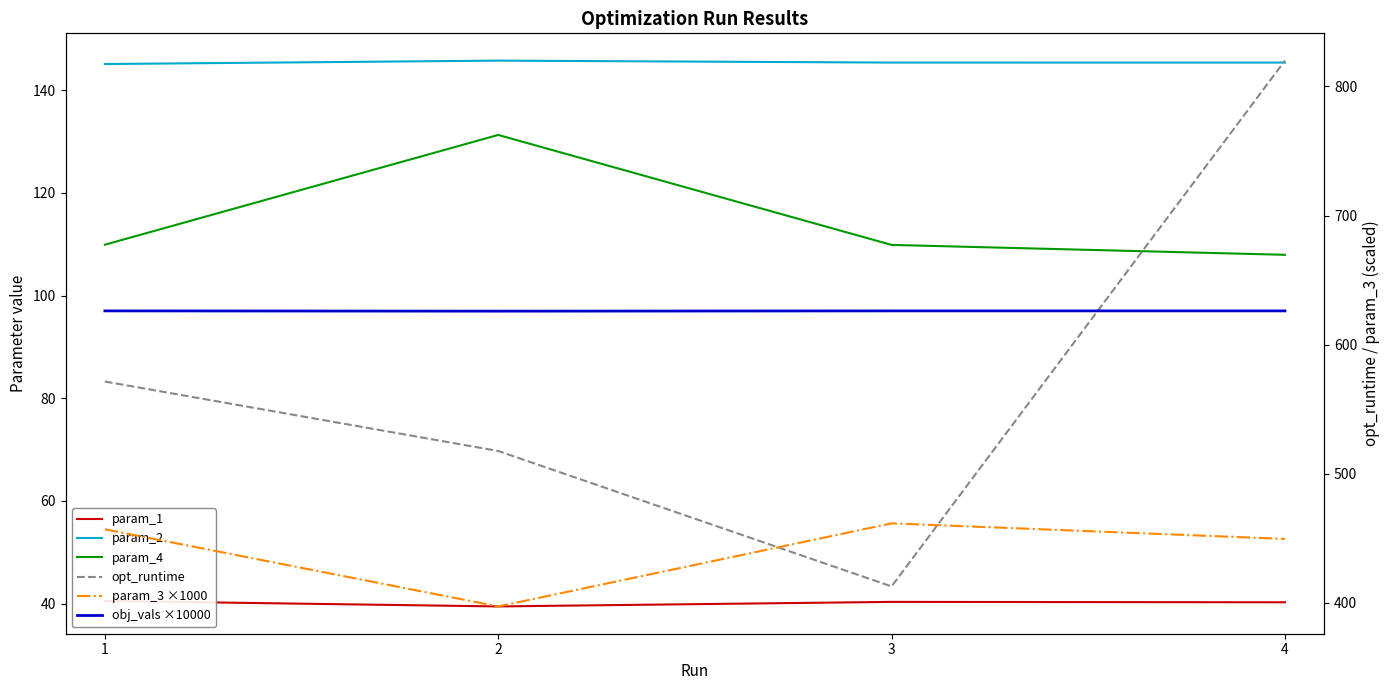

How many data points in opt_runtime are less than 571?

2